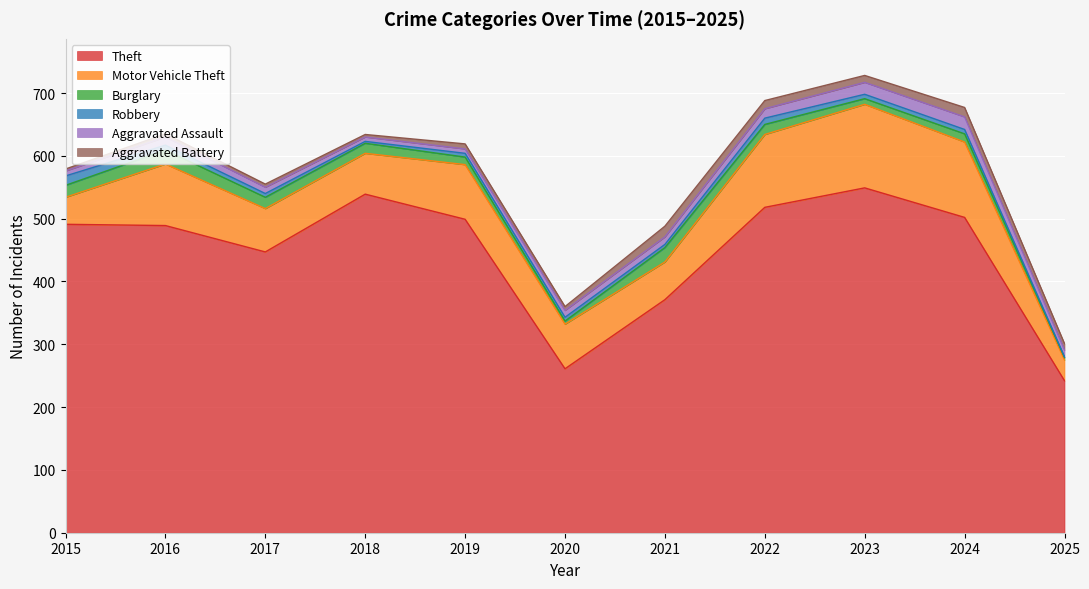

What is the smallest value displayed?

1